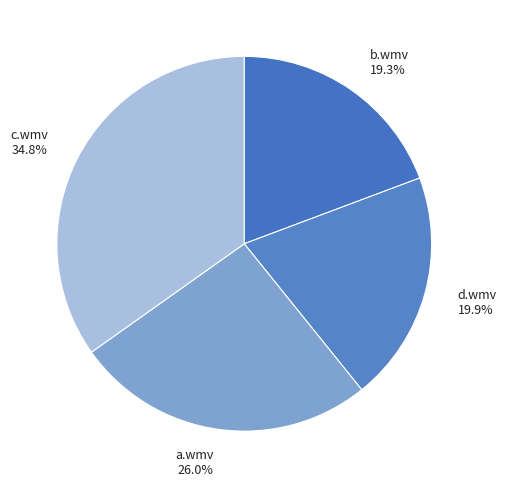

Count the number of slices in the pie.

4